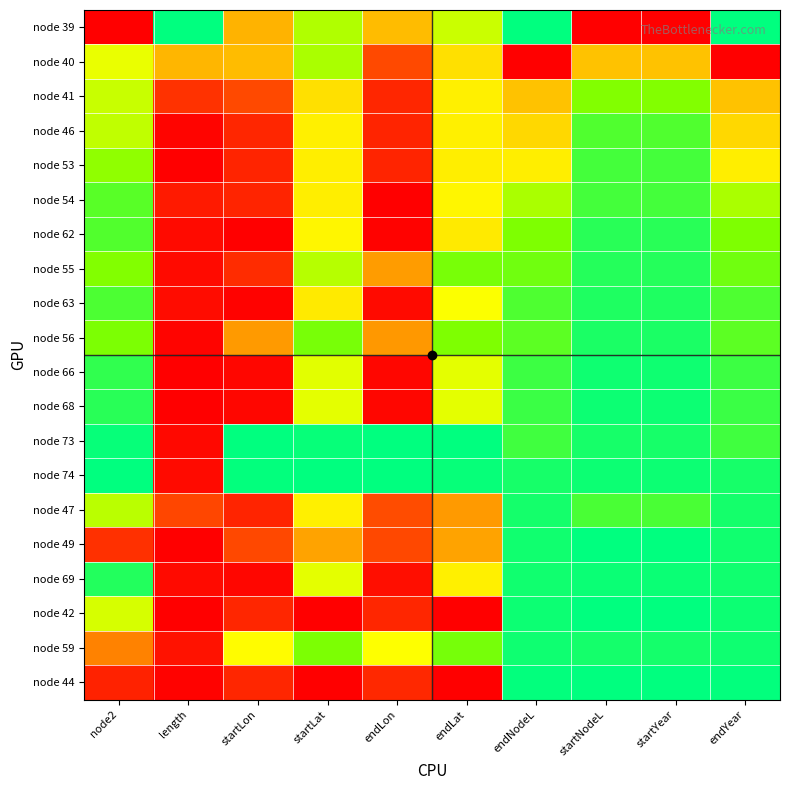

What is the spread (max minus min) of values at length?

1.0